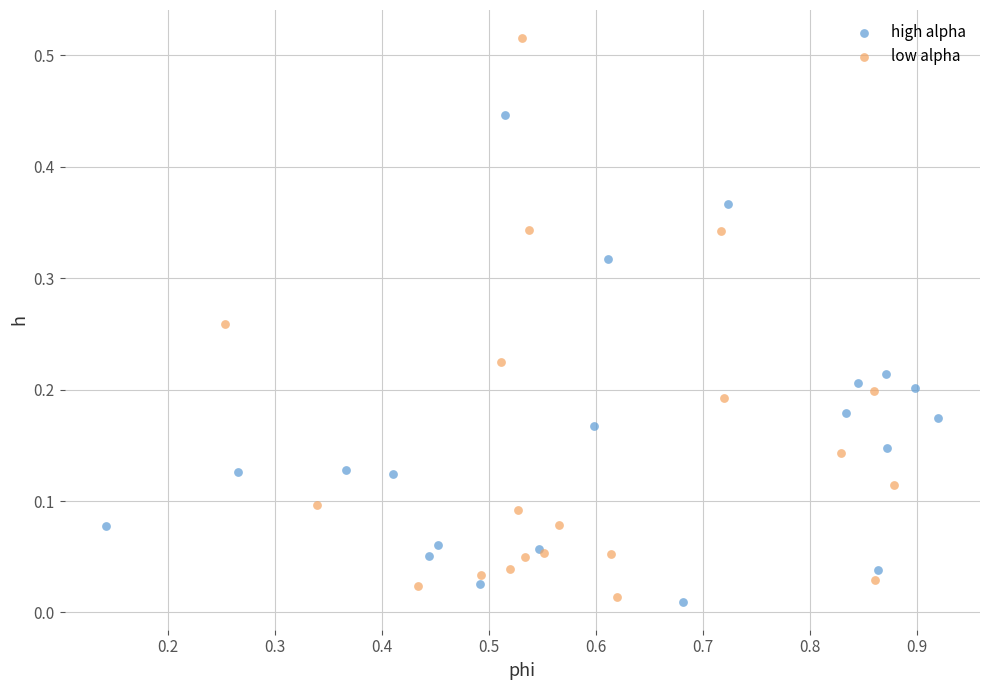

What are all the series names shown in the legend?

high alpha, low alpha